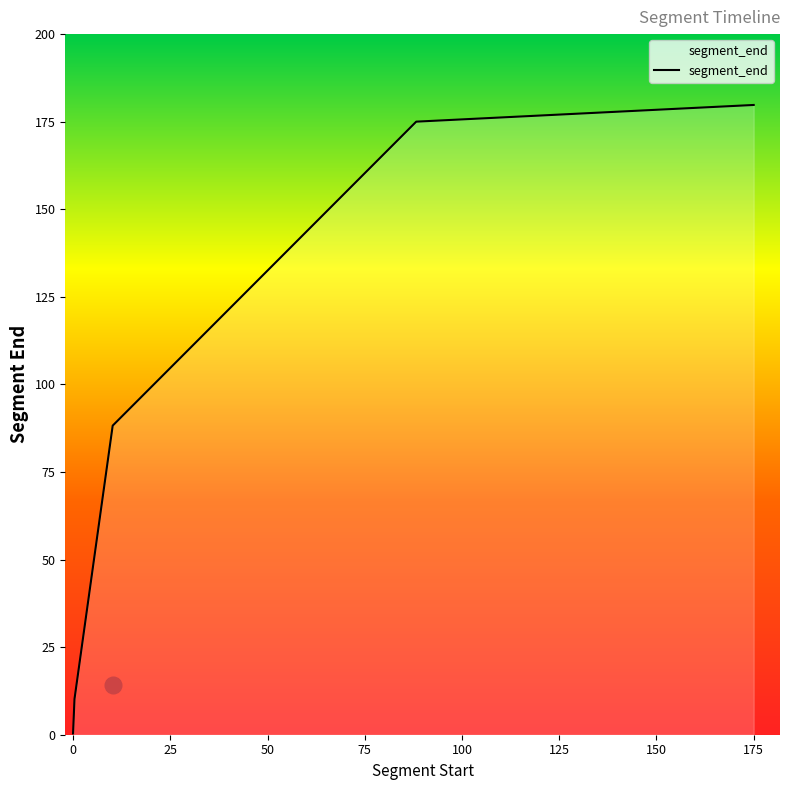

True or false: the data has more than 1 interior local peaks.

False